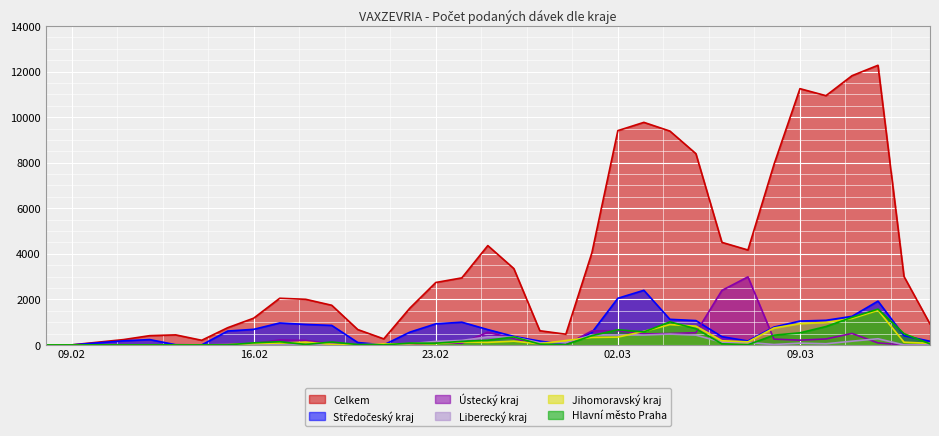

What is the label of the 3rd point from the right?

12.03.2021